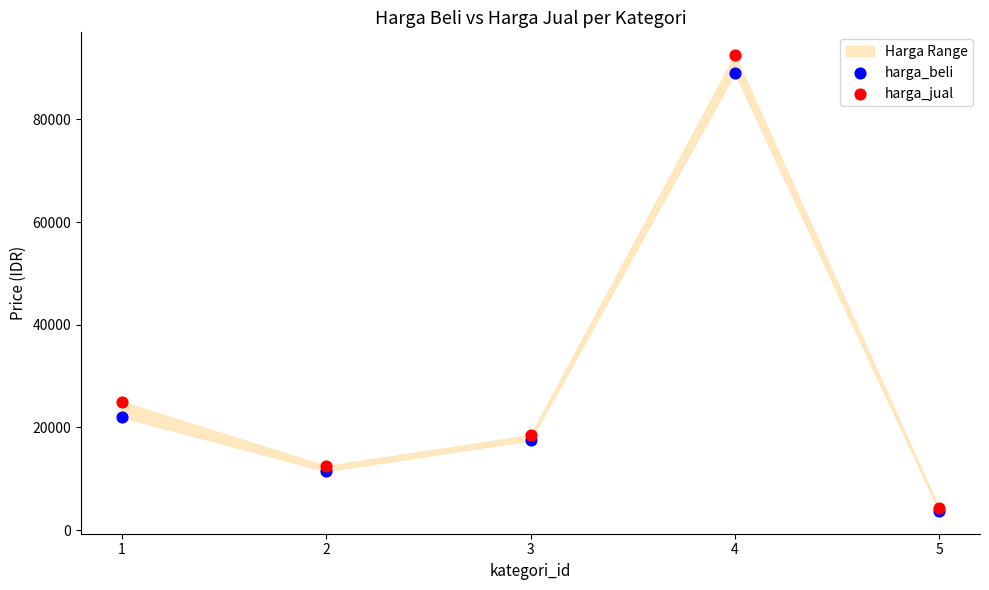

In the harga_beli series, what Y value is closest to 46375?

22000